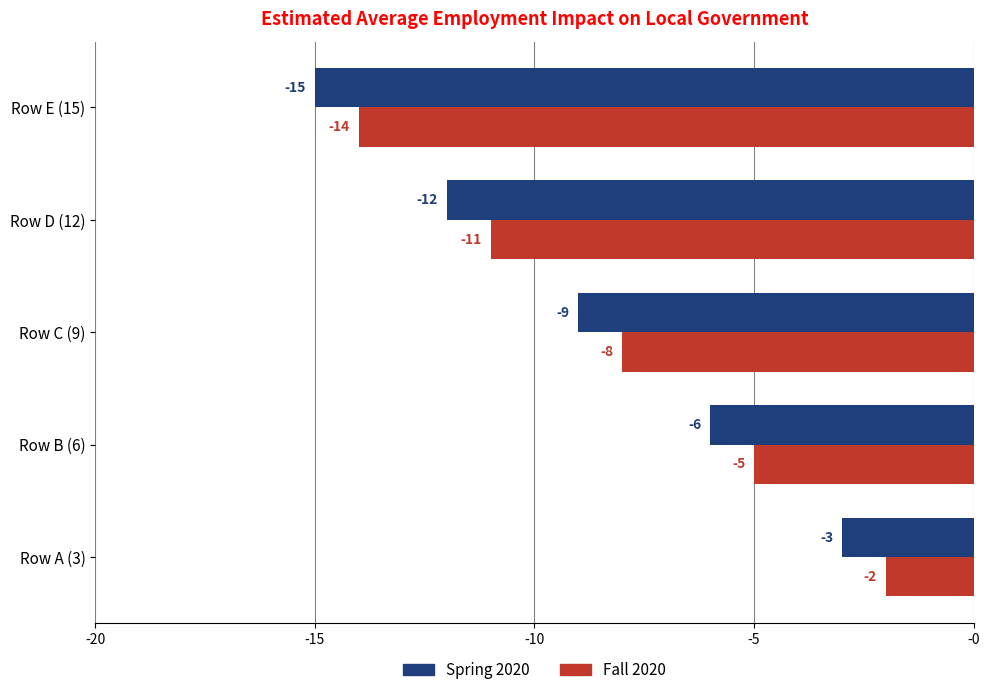

What is the difference between the Fall 2020 values at Row E (15) and Row A (3)?

12